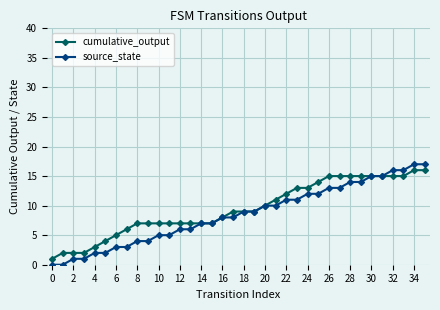

What is the value of the cumulative_output point at the 33rd from the left?

15